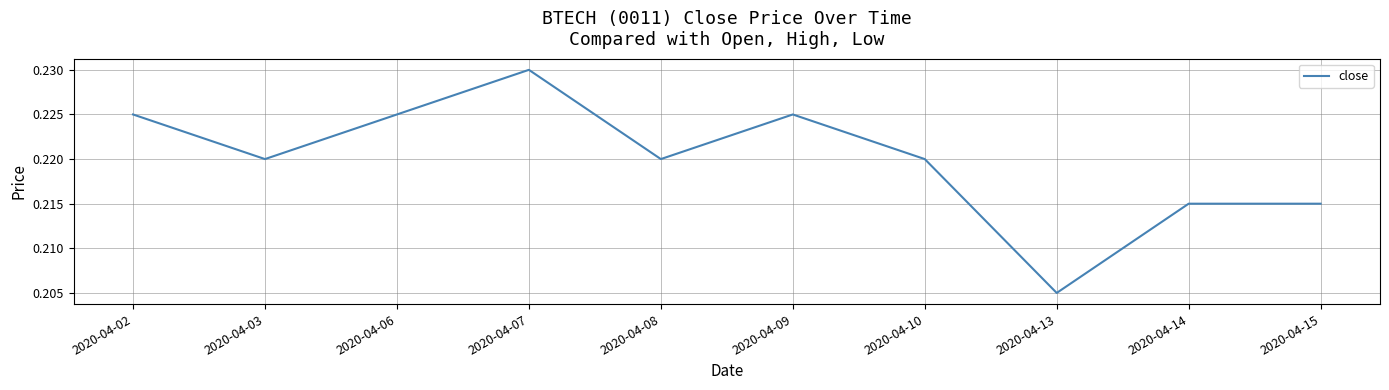

True or false: the data shows 0.1 at 2020-04-13.

False